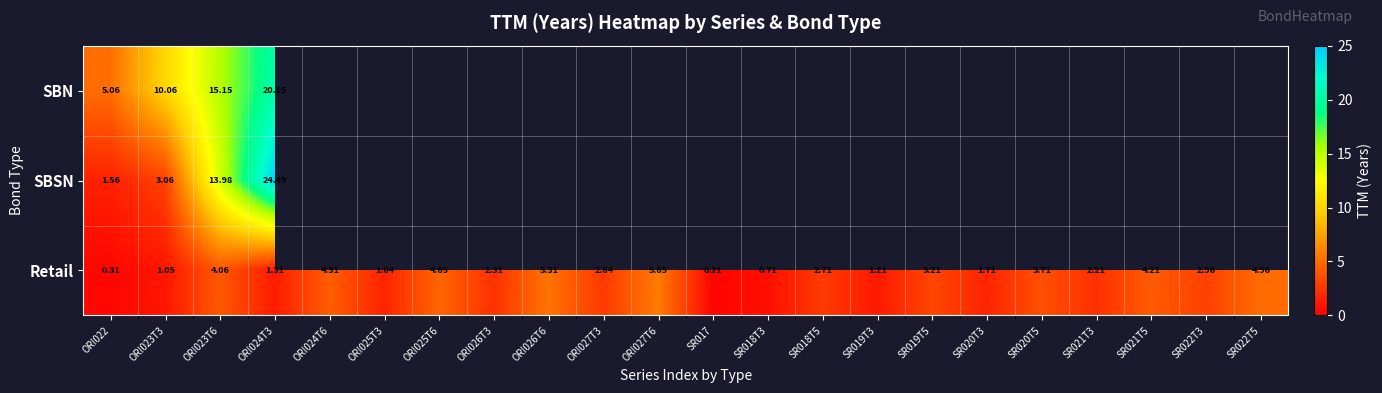

At which label does Retail reach its minimum?

SR017